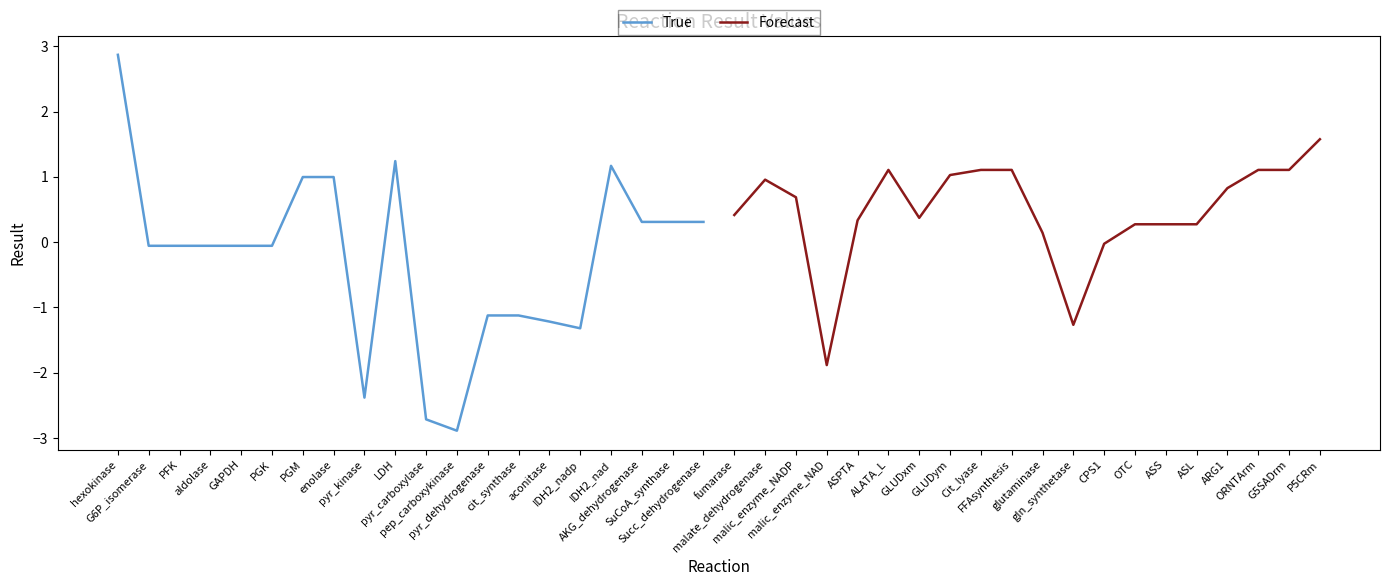

What is the minimum value for True?

-2.9